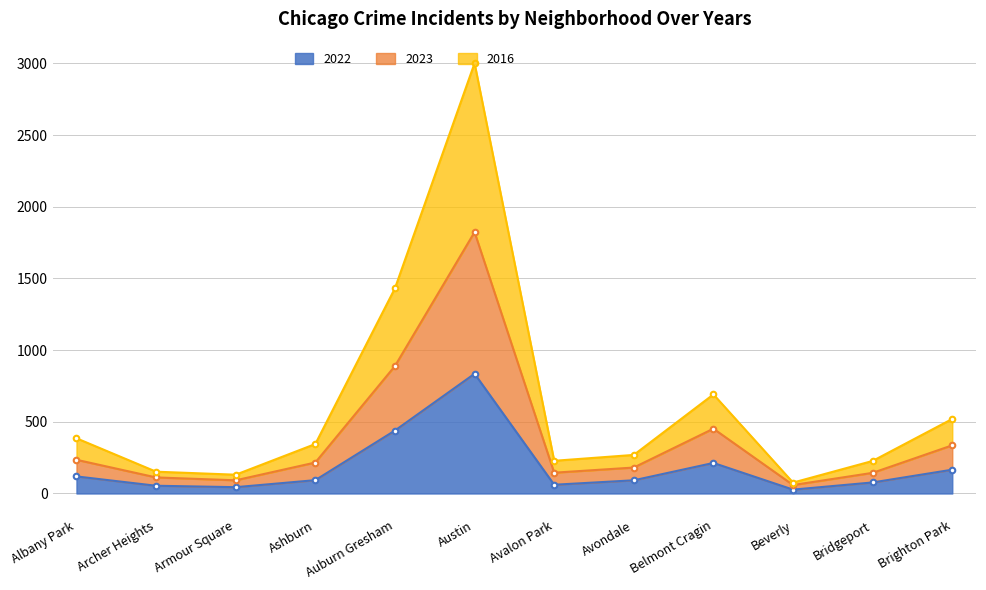

Is it true that 2022 equals 183 at Auburn Gresham?

False